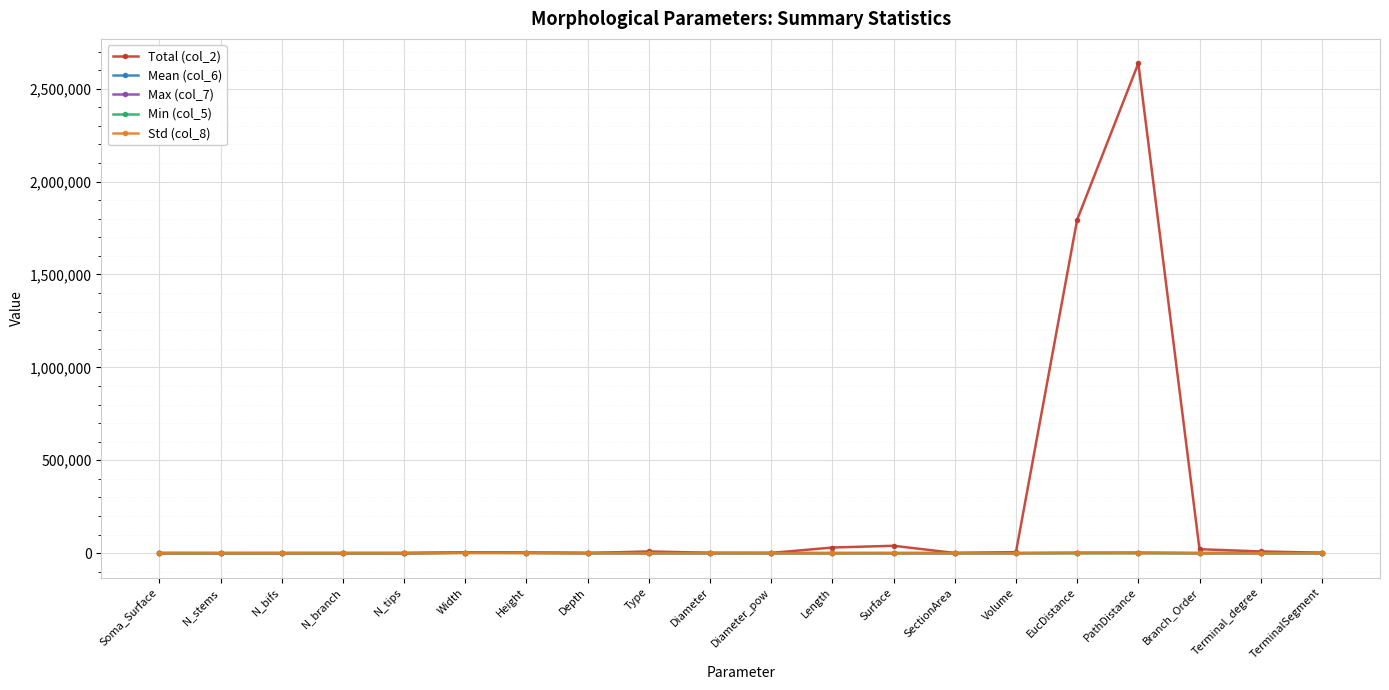

Which series has the largest range (max minus min)?

Total (col_2)